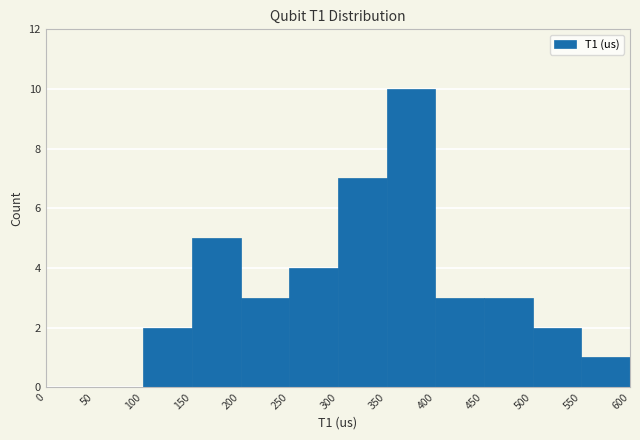

Reading left to right, transcribe this chart: for each bar, give the range it covers on the x-axis and its height. The values are not printed on the chart, so give them approximately, as read against the axis.

0 to 50: 0
50 to 100: 0
100 to 150: 2
150 to 200: 5
200 to 250: 3
250 to 300: 4
300 to 350: 7
350 to 400: 10
400 to 450: 3
450 to 500: 3
500 to 550: 2
550 to 600: 1